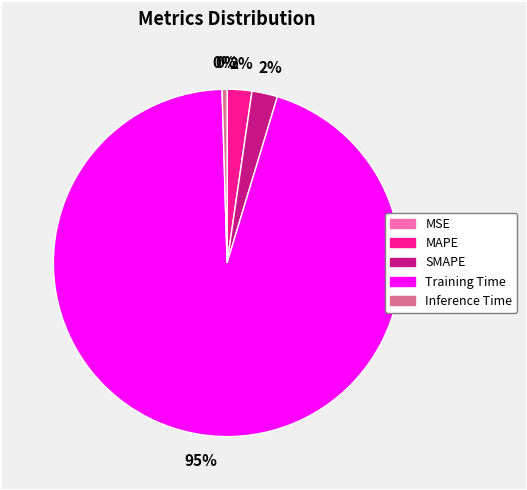

To the nearest percent, what percentage of the pie is MAPE?

2%